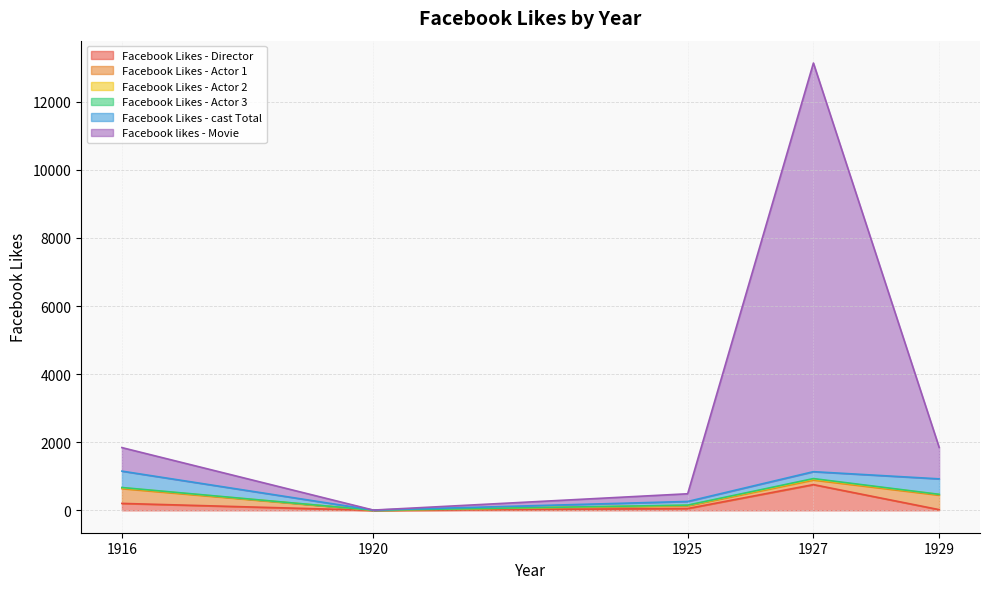

Which series has the widest spread of values?

Facebook likes - Movie